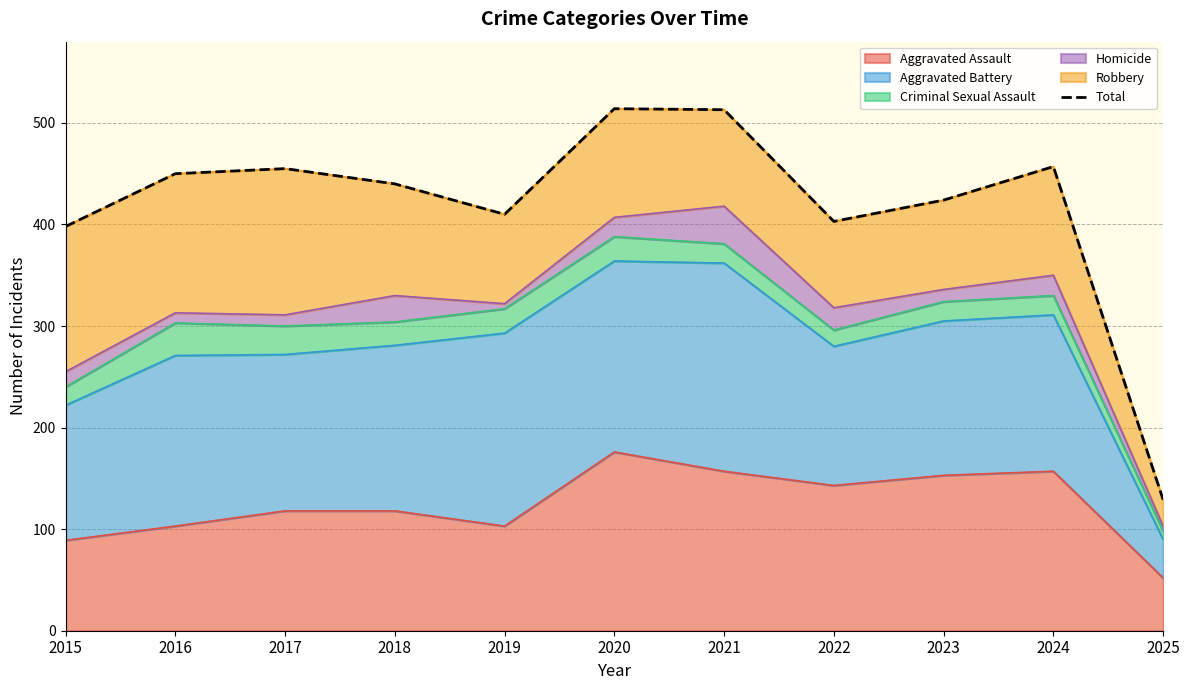

Reading left to right, list all the values displayed in this chart.

398	450	455	440	410	514	513	403	424	457	129